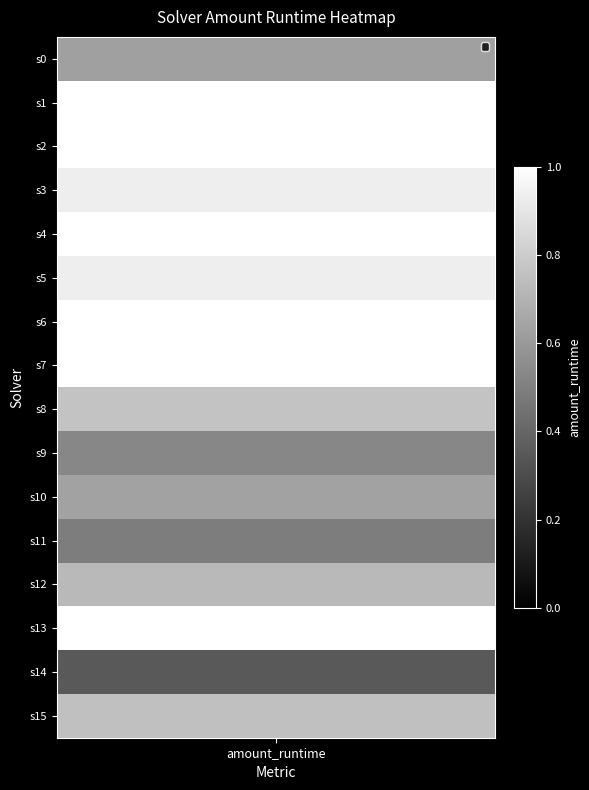

Rank the categories by value from lowest to highest.

14, 11, 9, 0, 10, 12, 15, 8, 3, 5, 1, 2, 4, 6, 7, 13